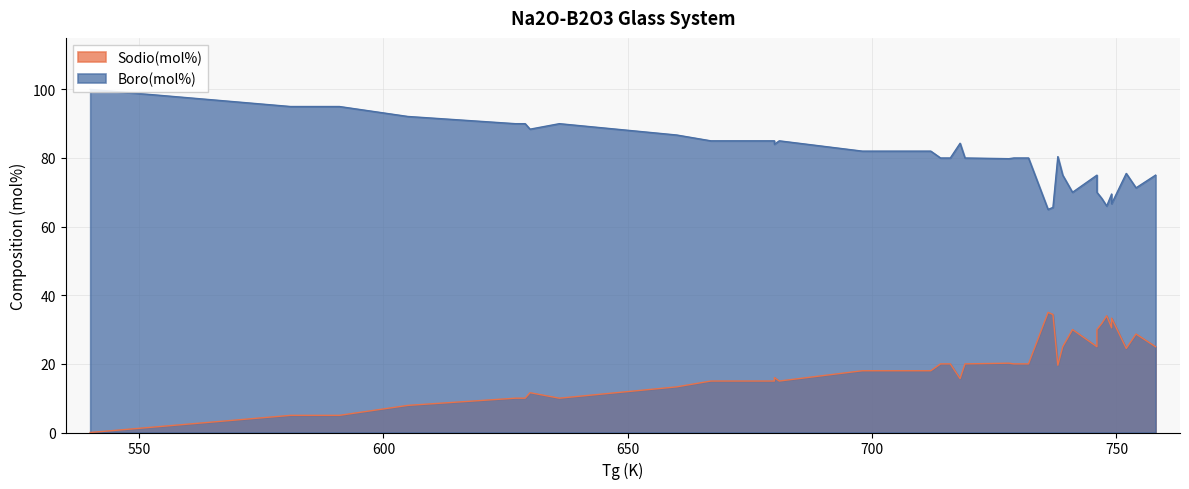

How many interior local valleys does the Boro(mol%) series have?

8